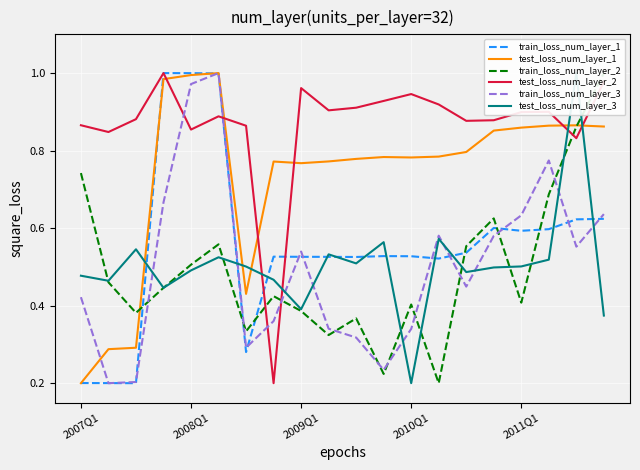

Which series ends up on top after the final intersection of test_loss_num_layer_2 and test_loss_num_layer_1?

test_loss_num_layer_2